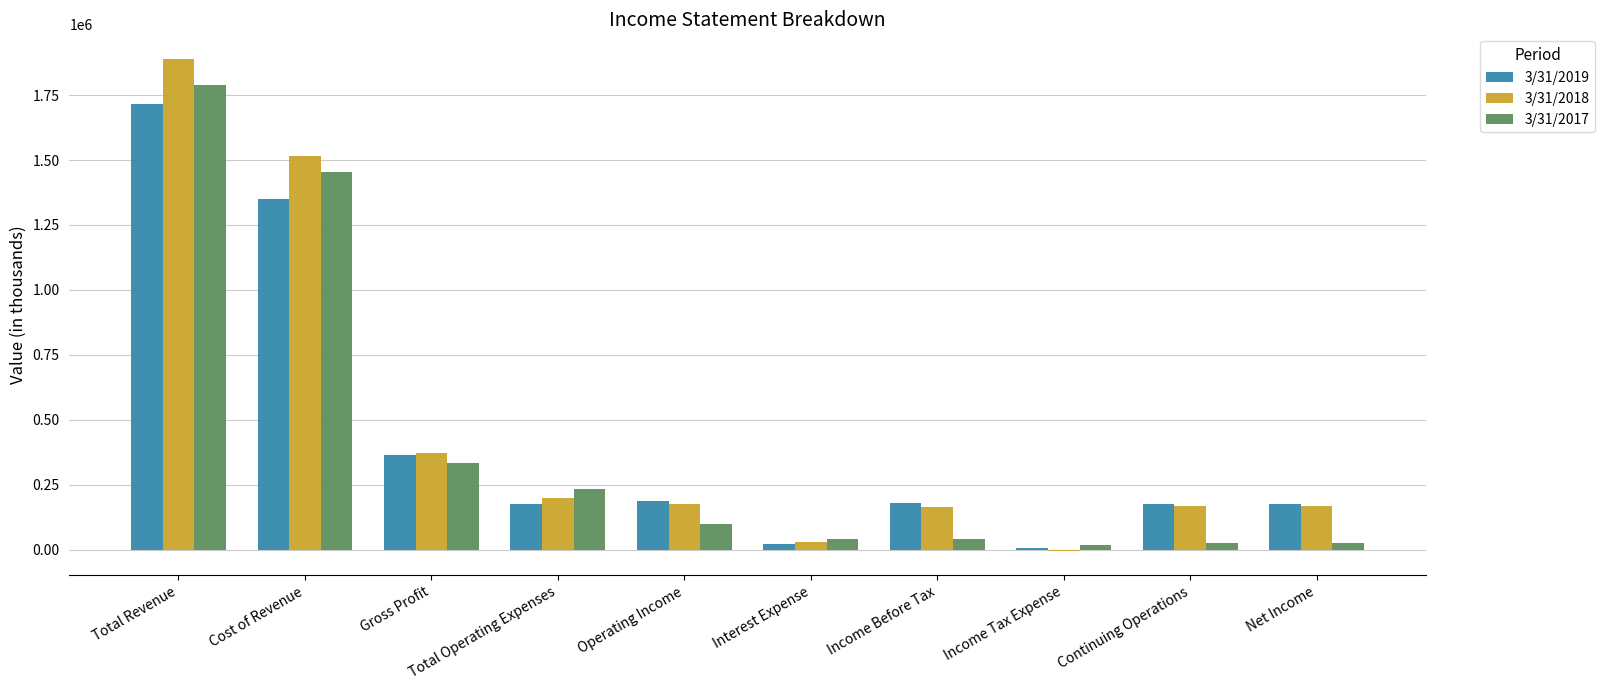

What is the spread (max minus min) of values at Operating Income?

89716